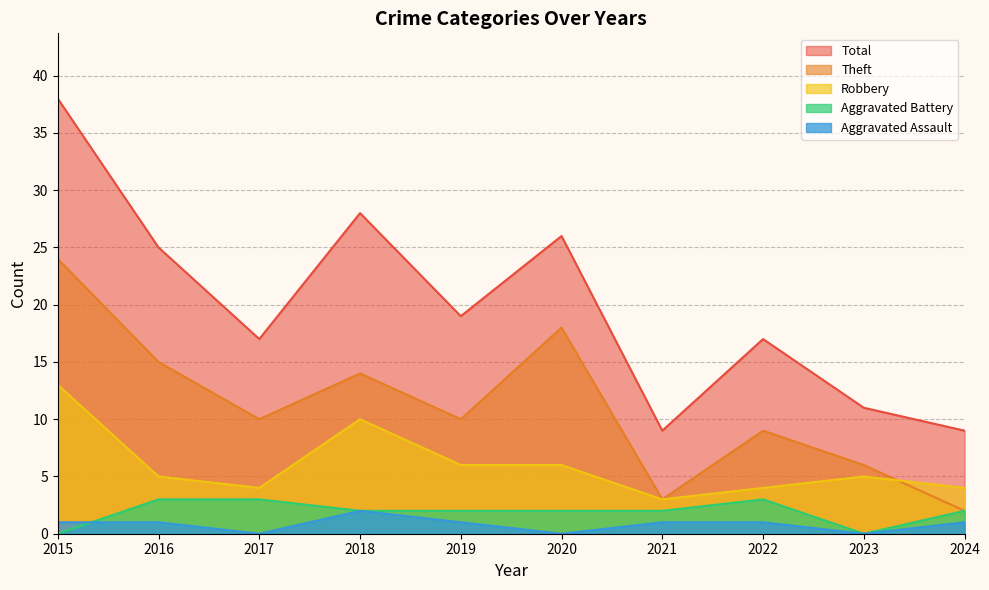

What is the total value across all series at 2015?

76